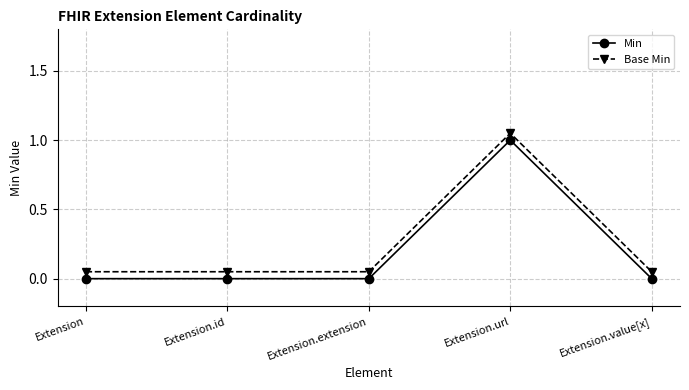

What is the label of the 3rd point from the right?

Extension.extension